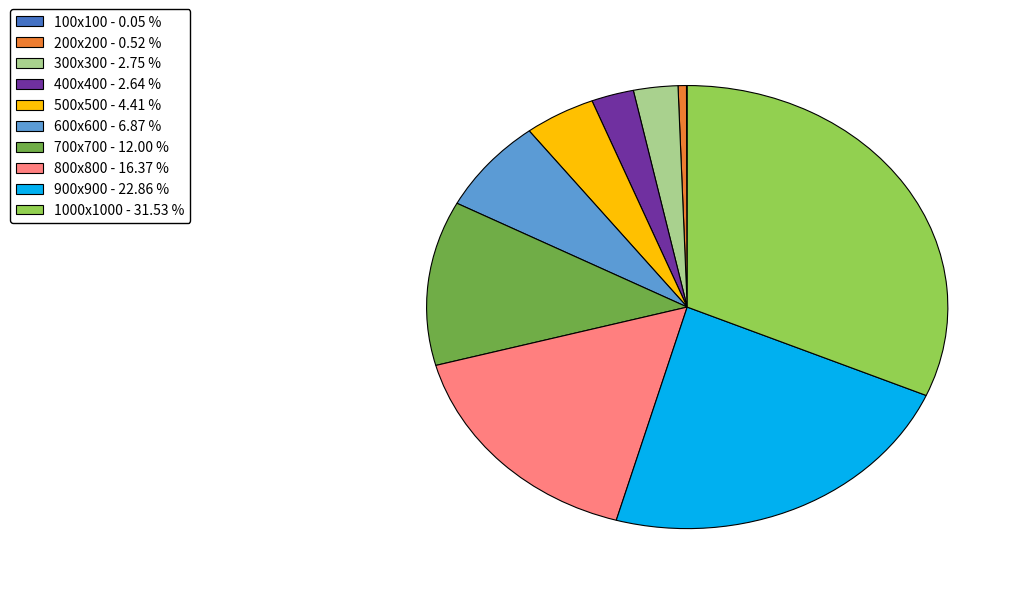

What is the largest slice in the pie chart?

1000x1000